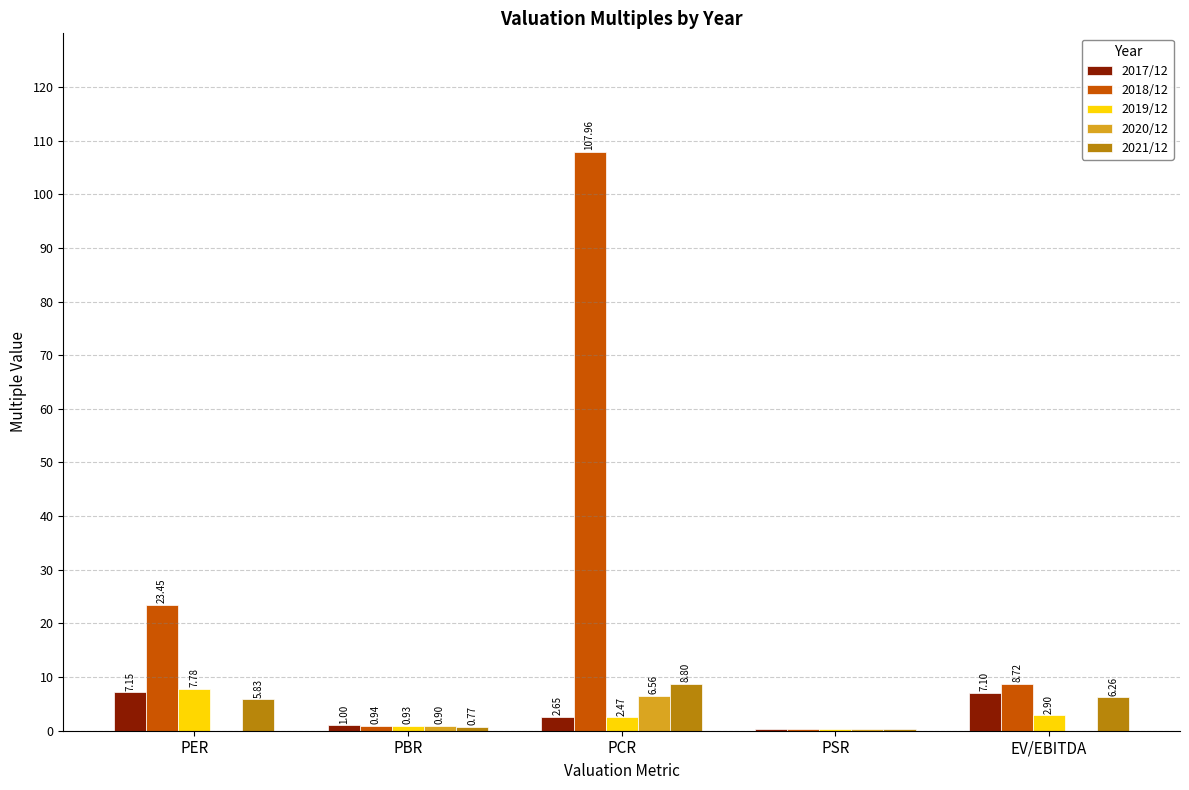

How many distinct data groups are displayed?

5